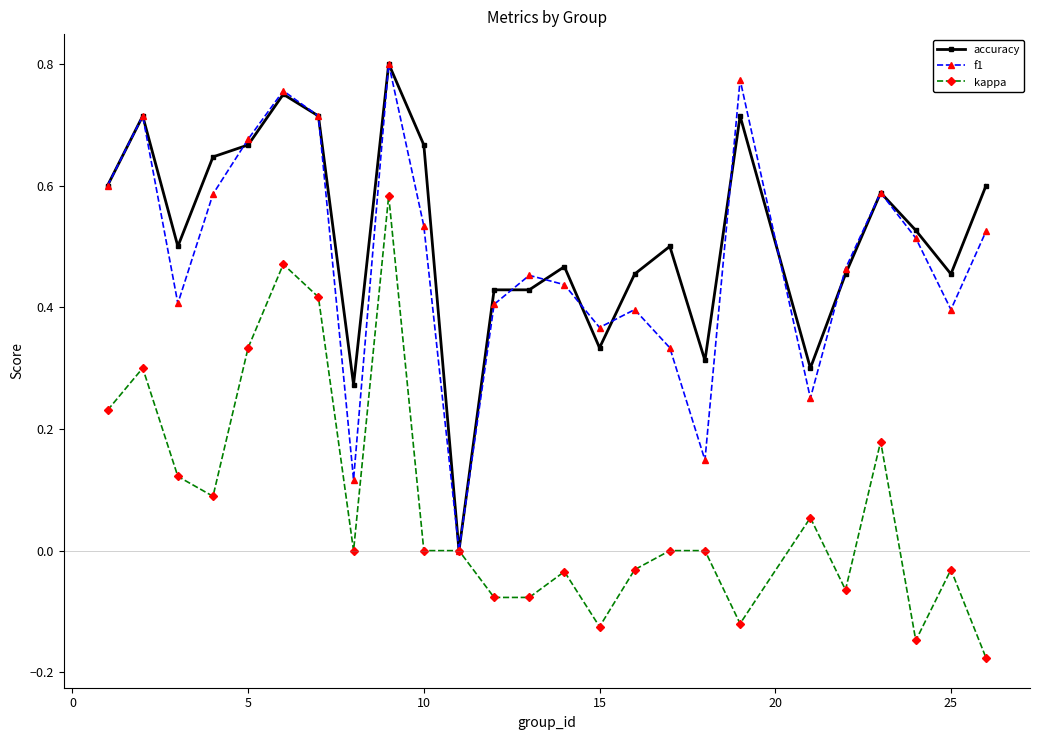

True or false: accuracy has more than 2 interior local peaks.

True